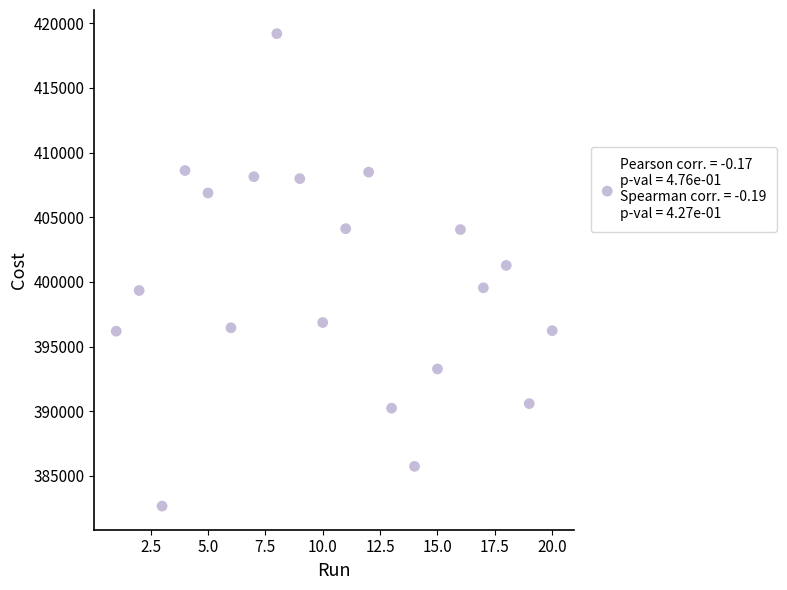

What is the range of X values (max minus min)?

19.0